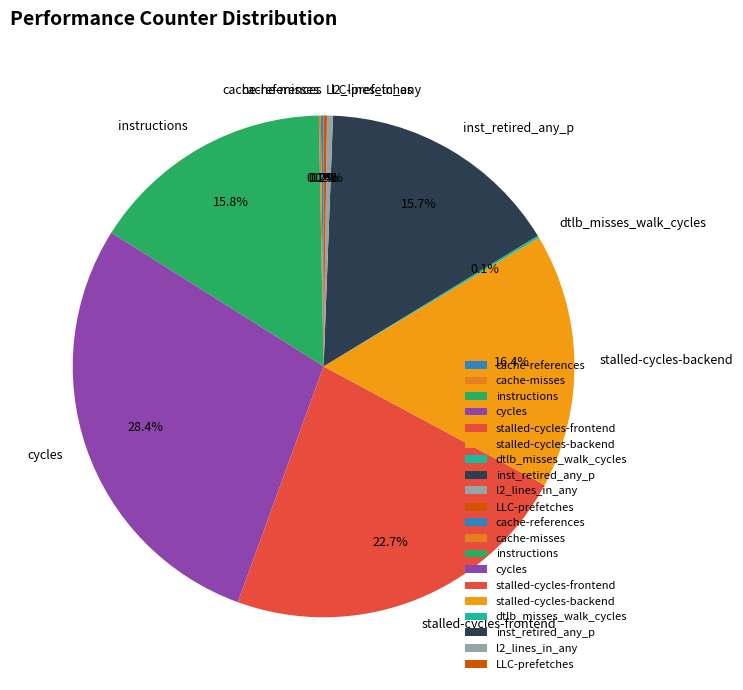

What percentage is NOT represented by inst_retired_any_p?

84.3%